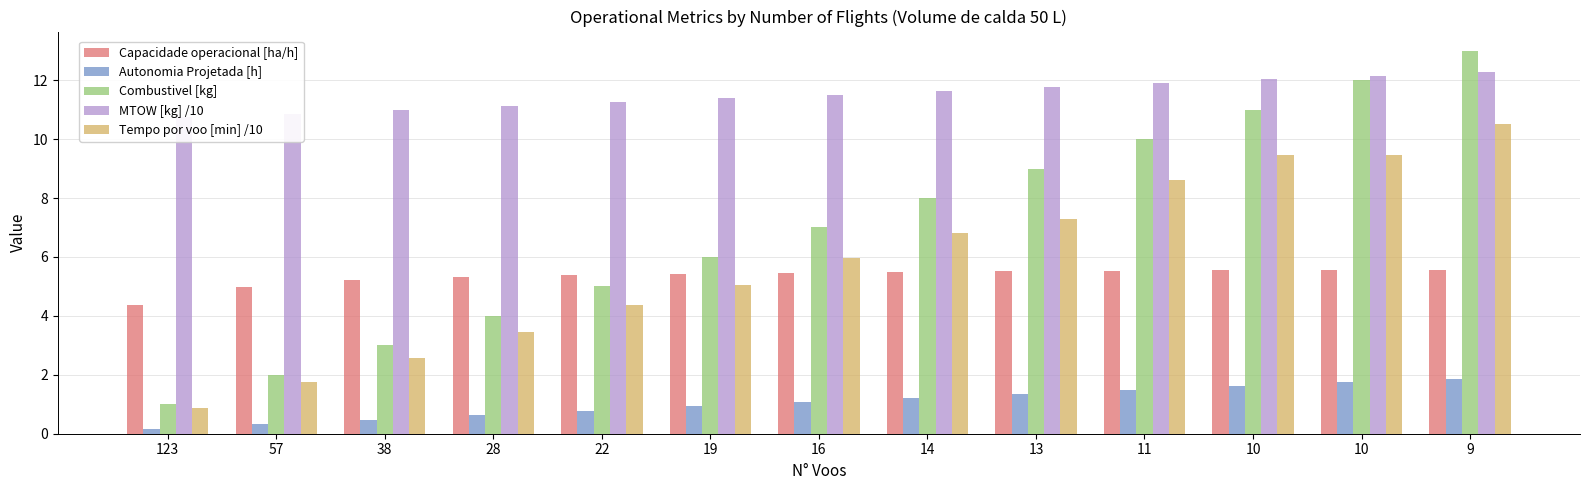

How many bars are there in total?

65